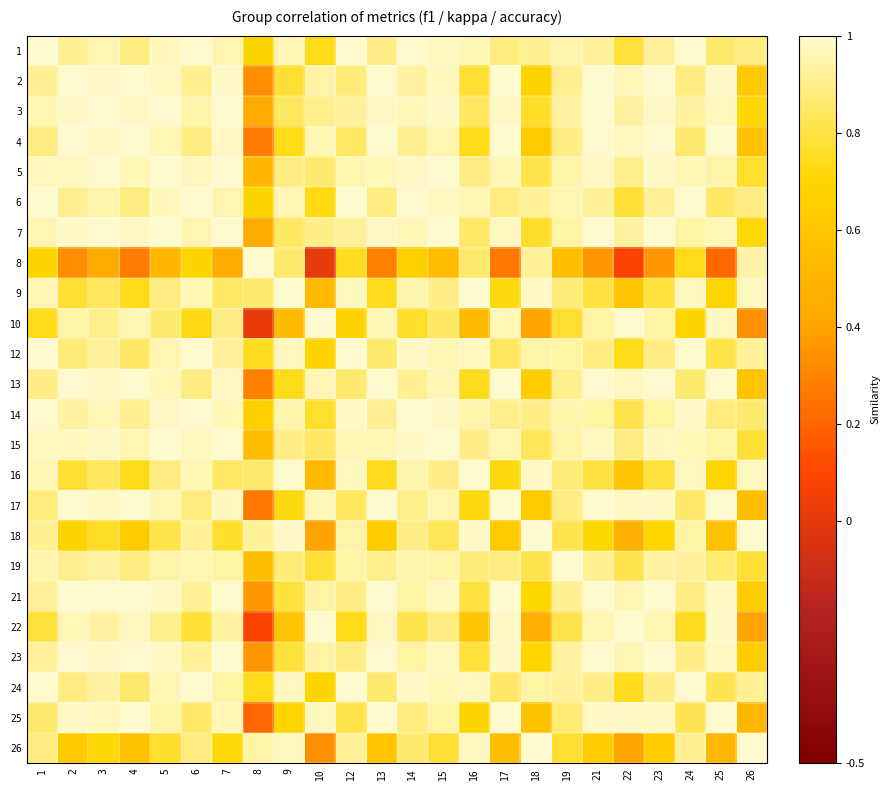

Which label corresponds to the smallest value in the chart?

10